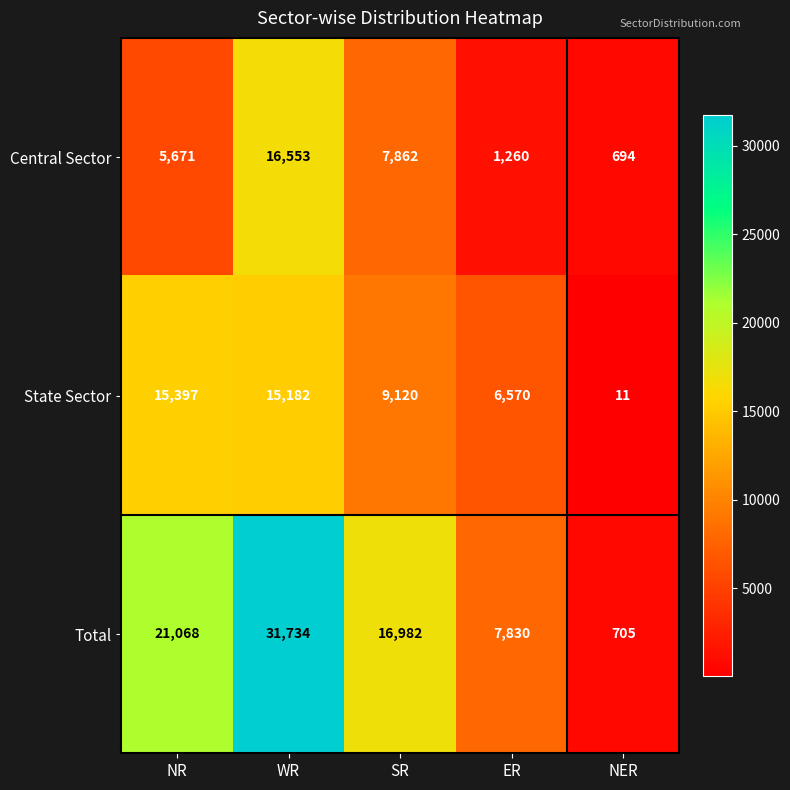

Which series has the widest spread of values?

Total